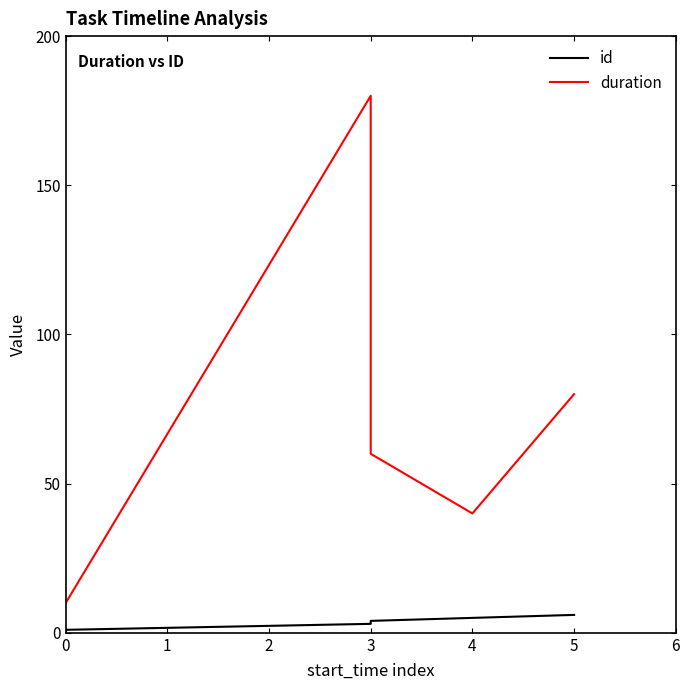

Which series changed the most between 0 and 3?

duration